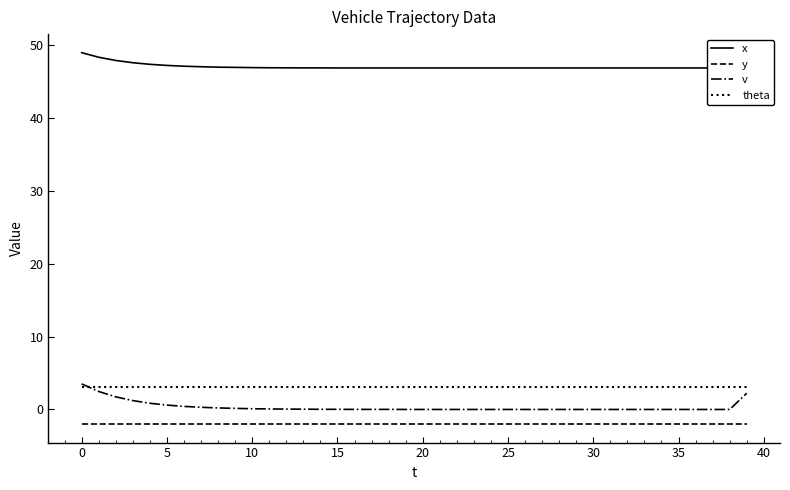

What is the value of the v point at the 3rd from the left?

1.7